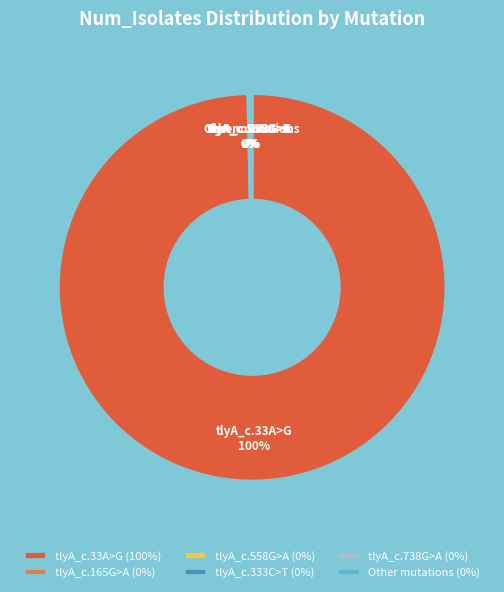

Is there a majority slice in this chart?

Yes